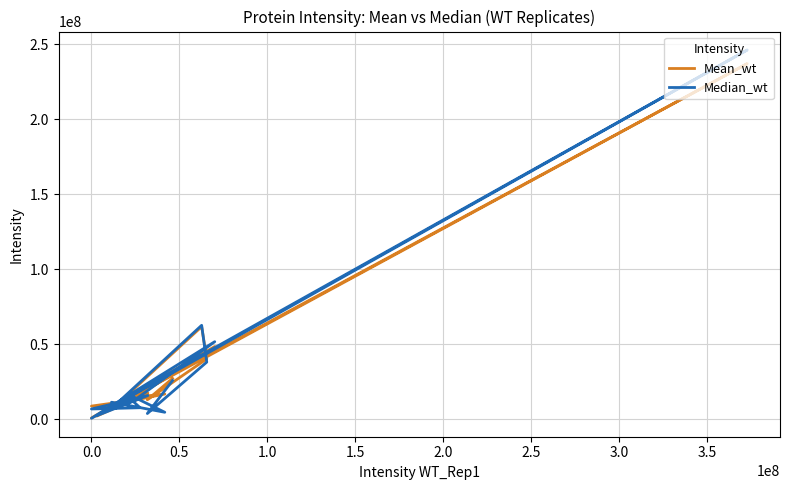

What is the value of the Median_wt point at the 6th from the left?

15869000.0